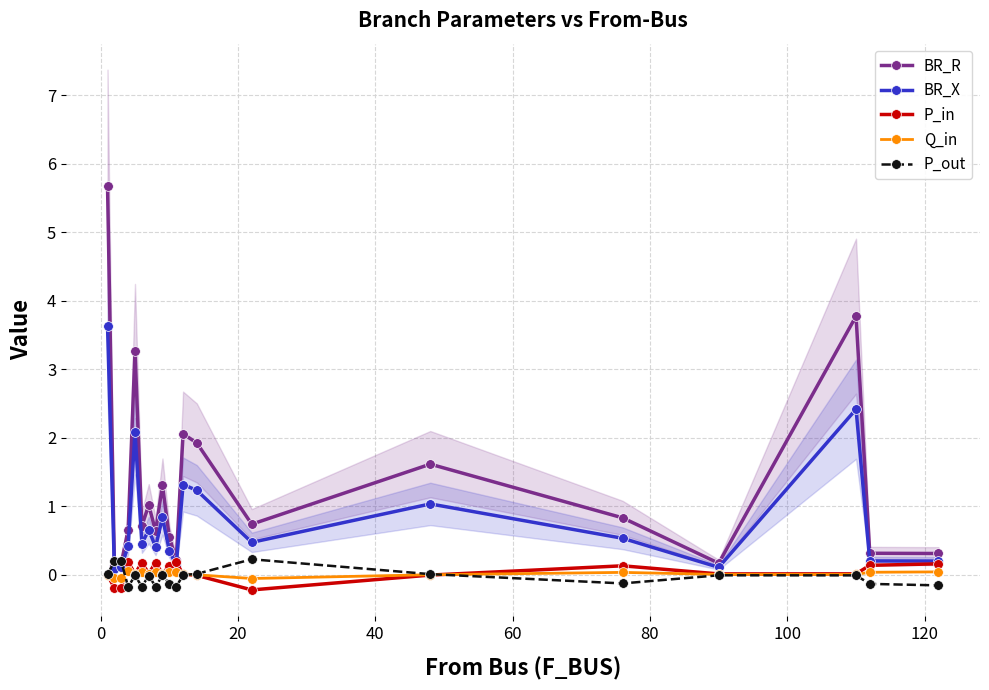

True or false: Q_in has more than 0 interior local peaks.

True